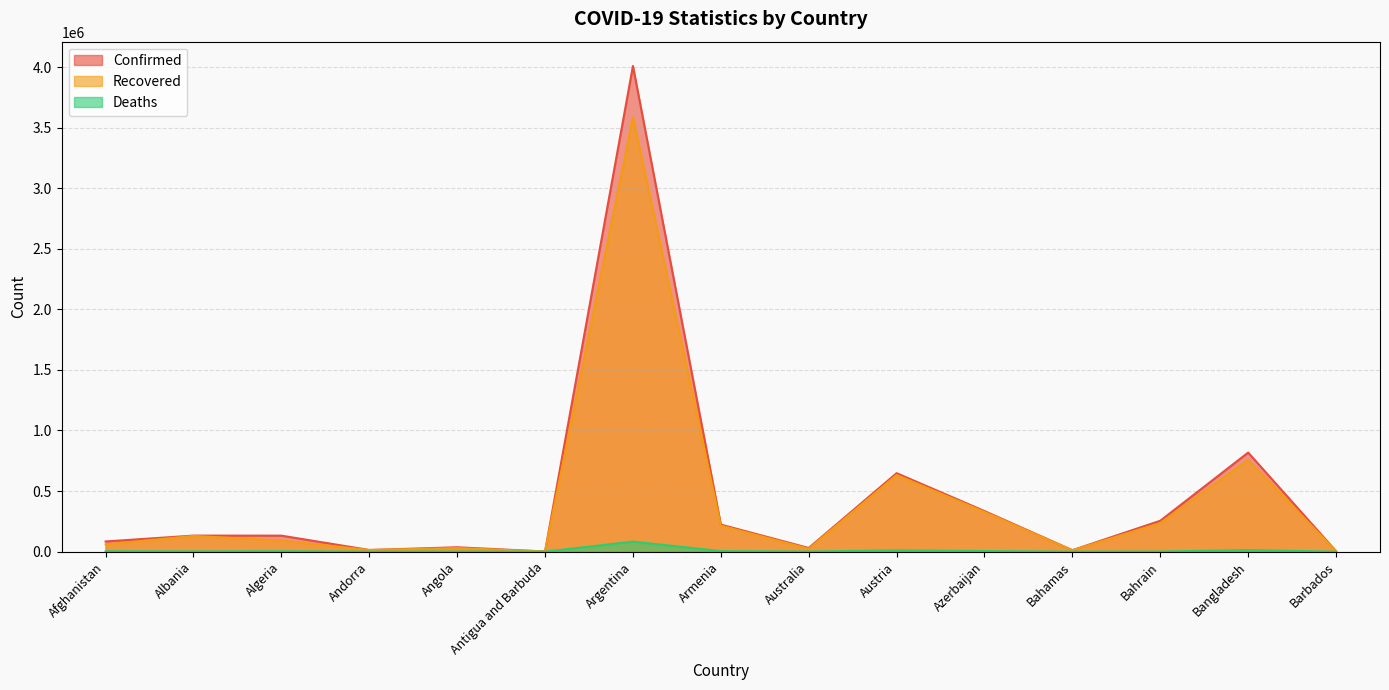

What is the difference between the Deaths values at Argentina and Austria?

72017